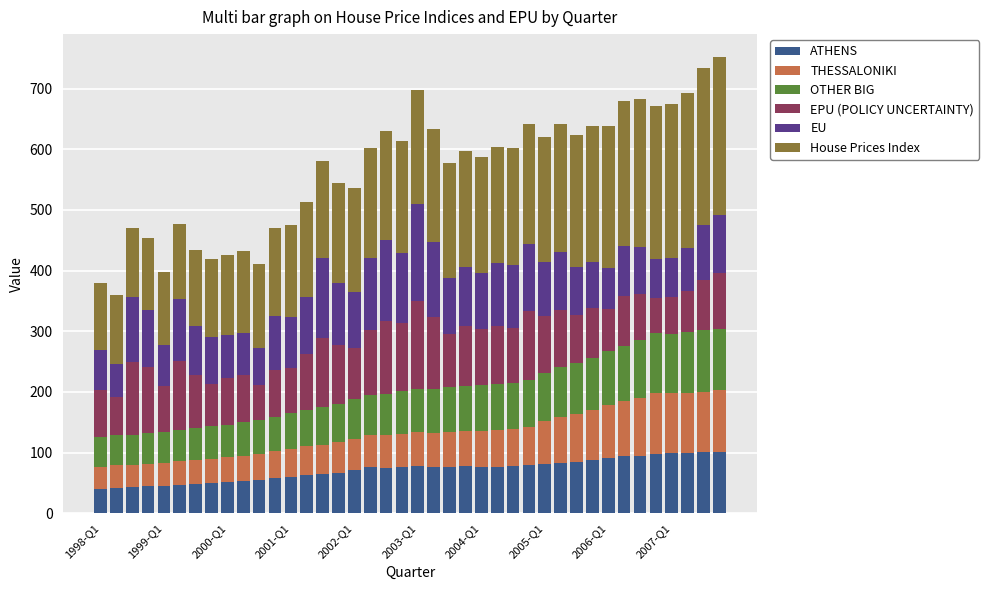

What is the highest value of the ATHENS series?

101.4